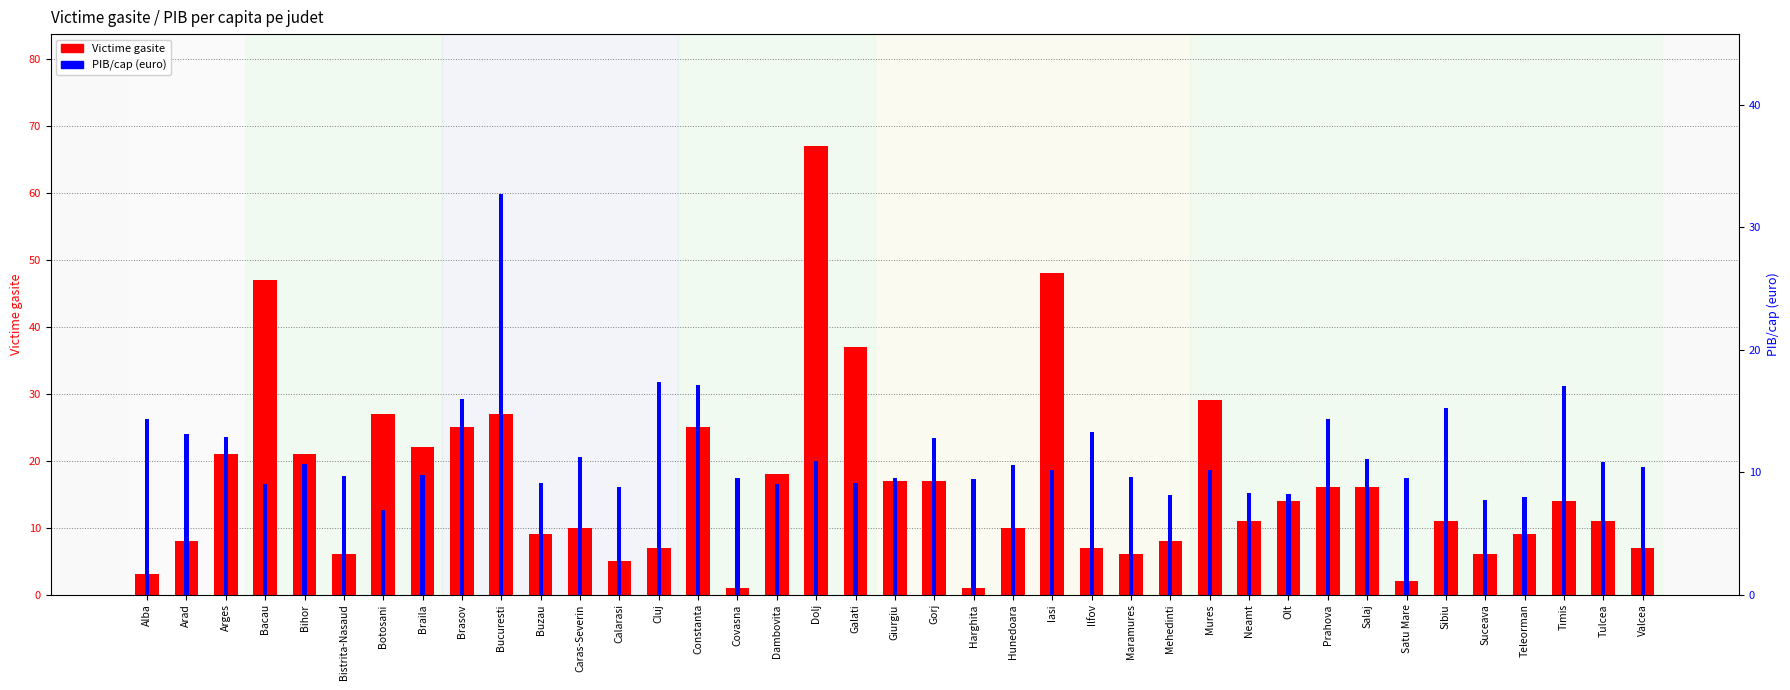

List the series in order of their peak value, highest first.

Victime gasite, PIB/cap (euro)